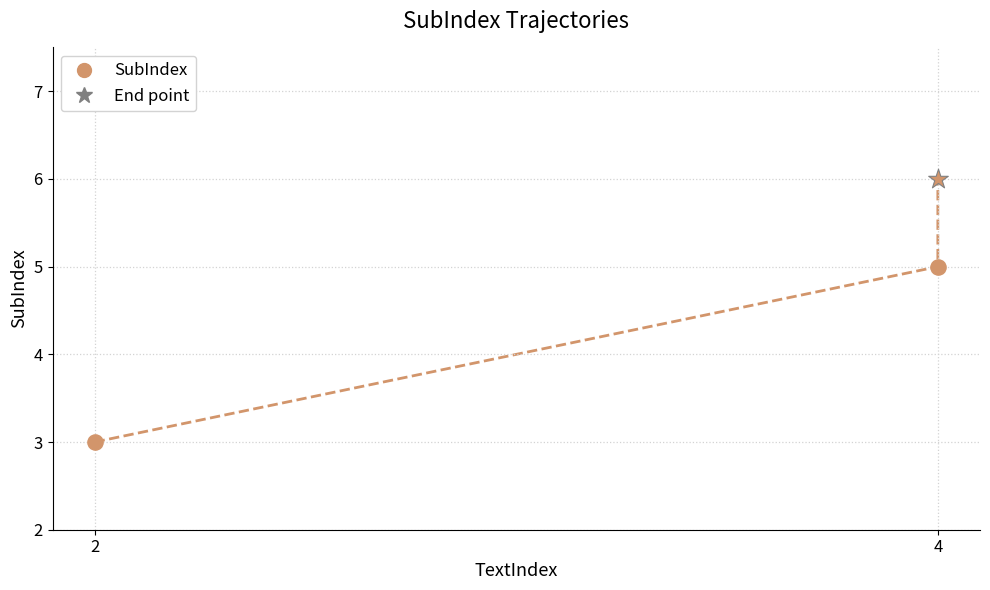

Which has a higher value, 4 or 2?

4